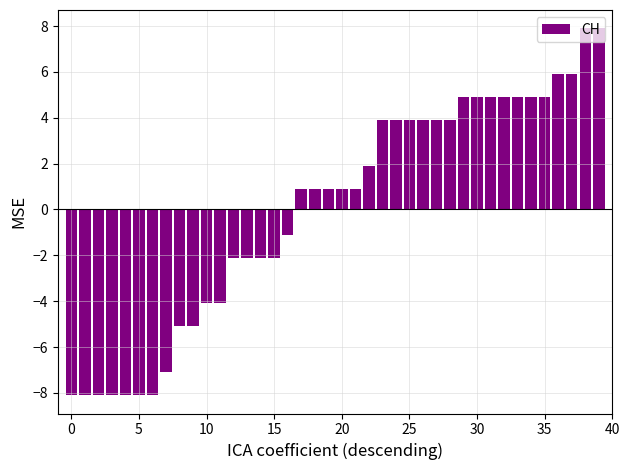

What is the value of the 35th bar from the left?

4.9